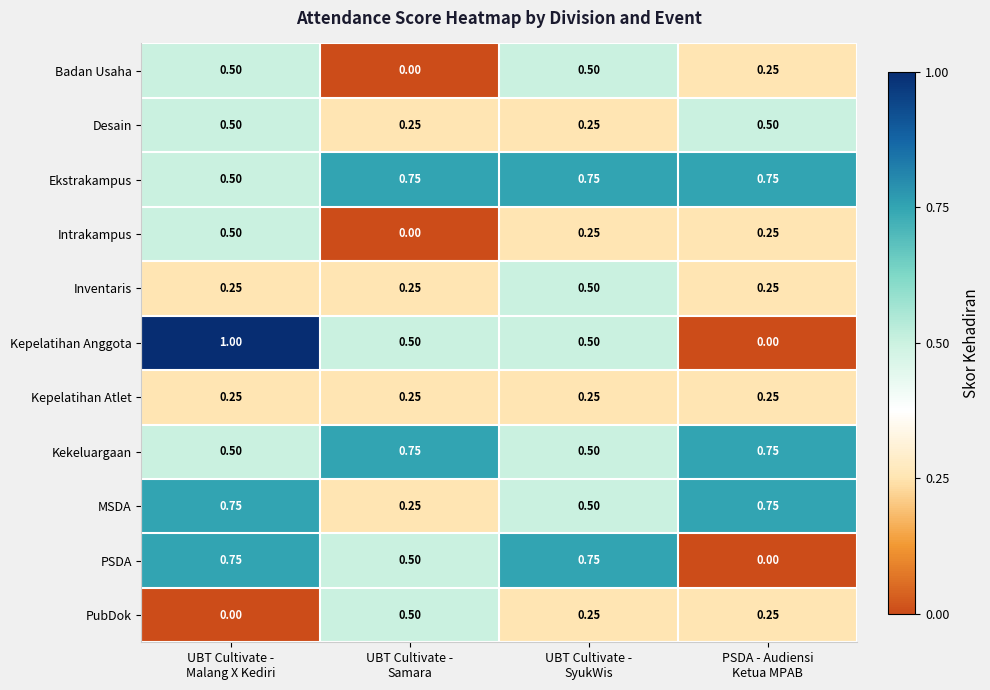

At how many categories does at least one series exceed 0?

4